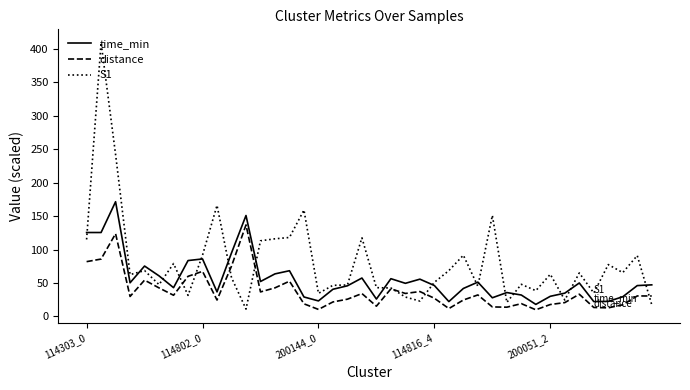

Which series has the largest range (max minus min)?

S1